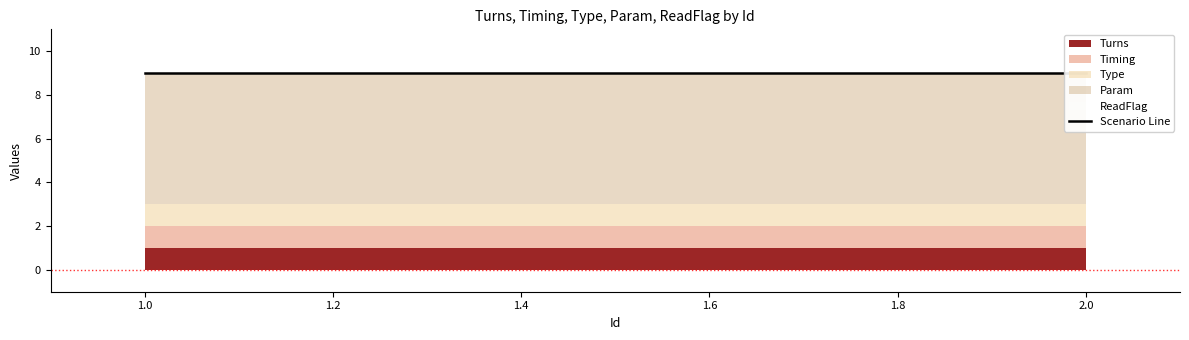

What is the maximum value for Timing?

1